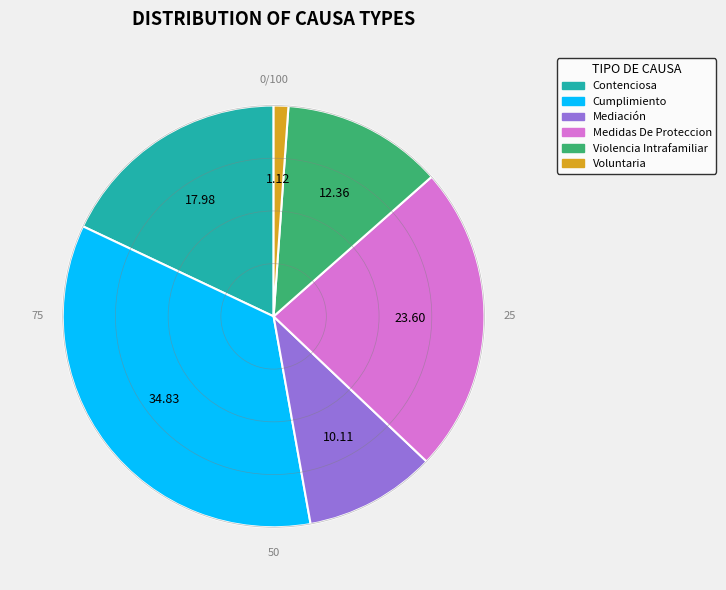

Approximately how many times larger is the value at Voluntaria compared to Mediación?

0.1